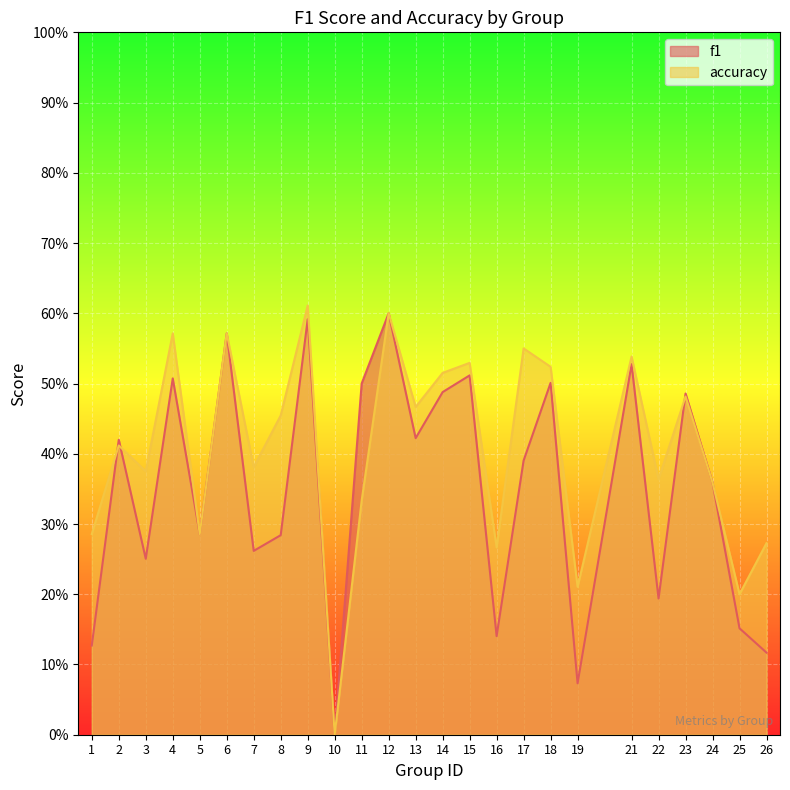

Read the accuracy value at 17.

0.6